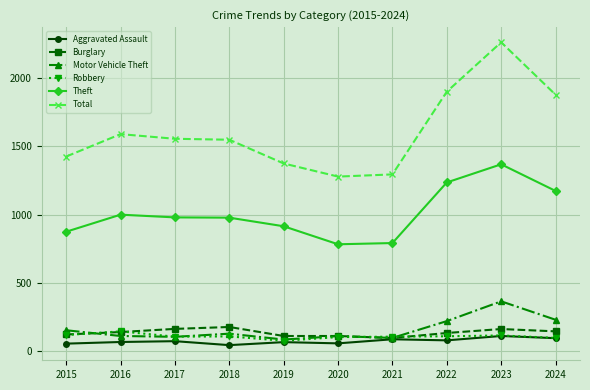

Is it true that Theft equals 547 at 2015?

False